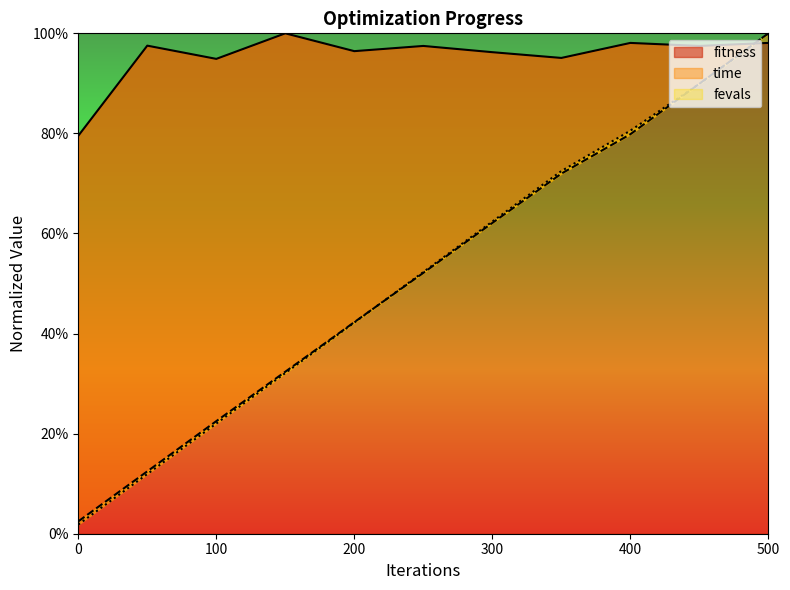

True or false: fitness has a value of 1.6 at 200.

False